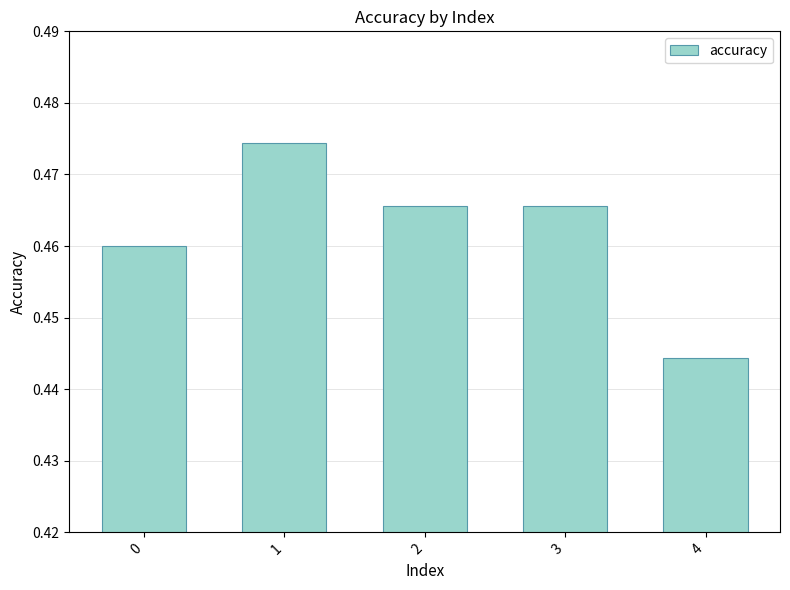

What is the sum of the values at 2 and 1?

0.9